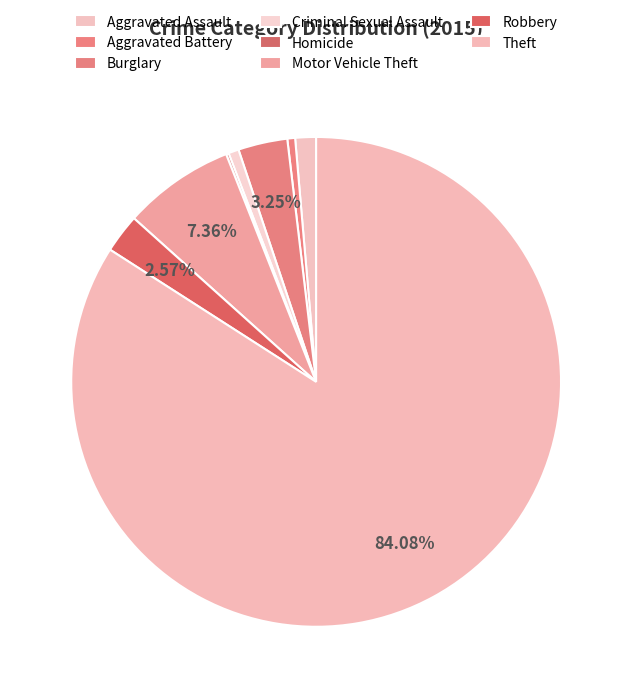

To the nearest percent, what portion does Criminal Sexual Assault represent?

1%